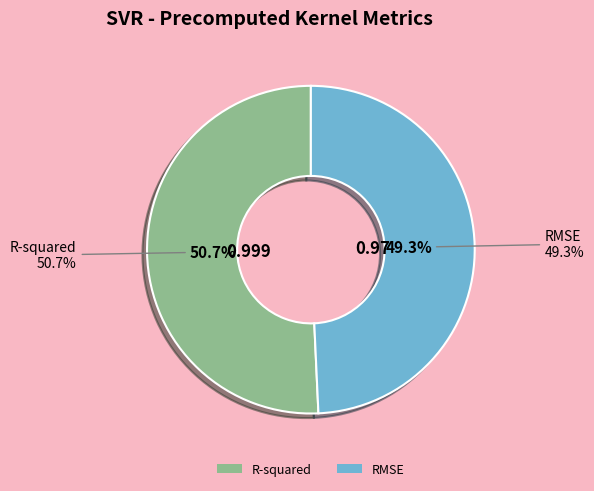

Rank the categories by value from lowest to highest.

RMSE, R-squared